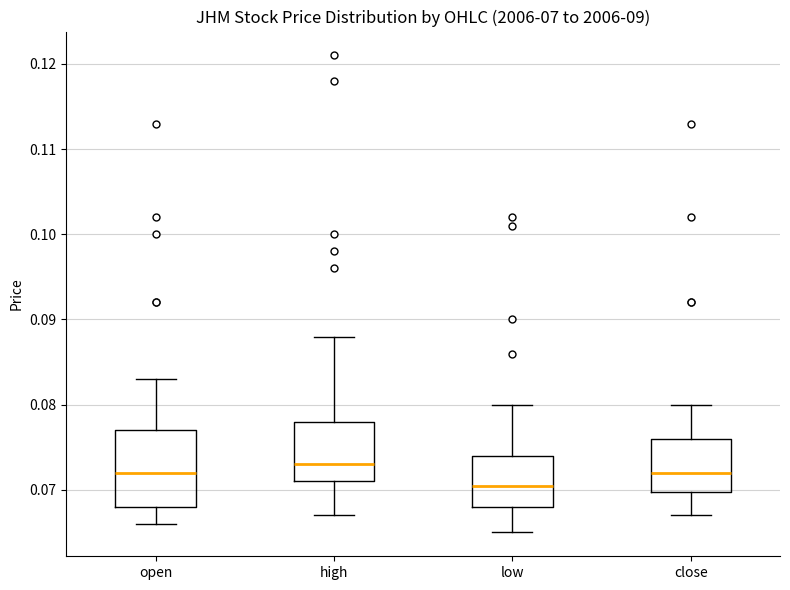

Where does the median line of the box for high sit on the y-axis? The values are not printed on the chart, so give them approximately, as read against the axis.

0.073